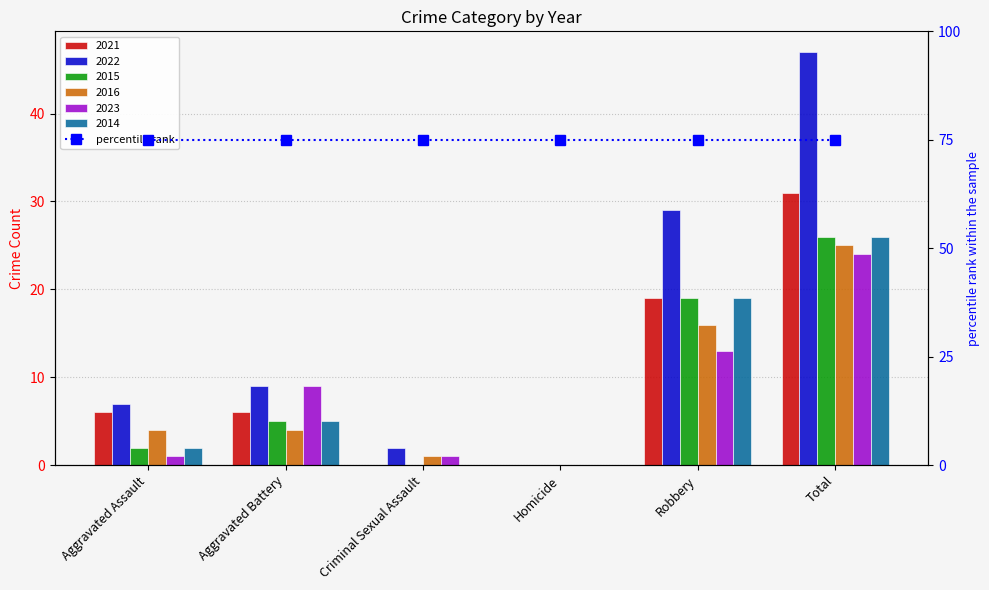

Reading right to left, transcribe all the data shown in this chart.

2021: Total=31	Robbery=19	Homicide=0	Criminal Sexual Assault=0	Aggravated Battery=6	Aggravated Assault=6
2022: Total=47	Robbery=29	Homicide=0	Criminal Sexual Assault=2	Aggravated Battery=9	Aggravated Assault=7
2015: Total=26	Robbery=19	Homicide=0	Criminal Sexual Assault=0	Aggravated Battery=5	Aggravated Assault=2
2016: Total=25	Robbery=16	Homicide=0	Criminal Sexual Assault=1	Aggravated Battery=4	Aggravated Assault=4
2023: Total=24	Robbery=13	Homicide=0	Criminal Sexual Assault=1	Aggravated Battery=9	Aggravated Assault=1
2014: Total=26	Robbery=19	Homicide=0	Criminal Sexual Assault=0	Aggravated Battery=5	Aggravated Assault=2